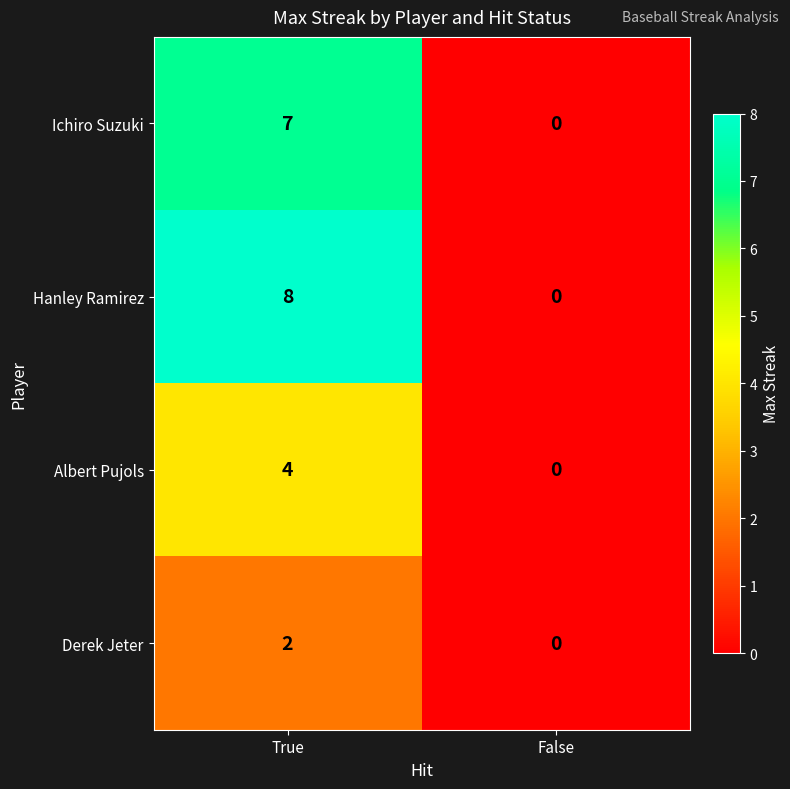

Reading left to right, extract all data points from this chart.

Ichiro Suzuki: 7	0
Hanley Ramirez: 8	0
Albert Pujols: 4	0
Derek Jeter: 2	0